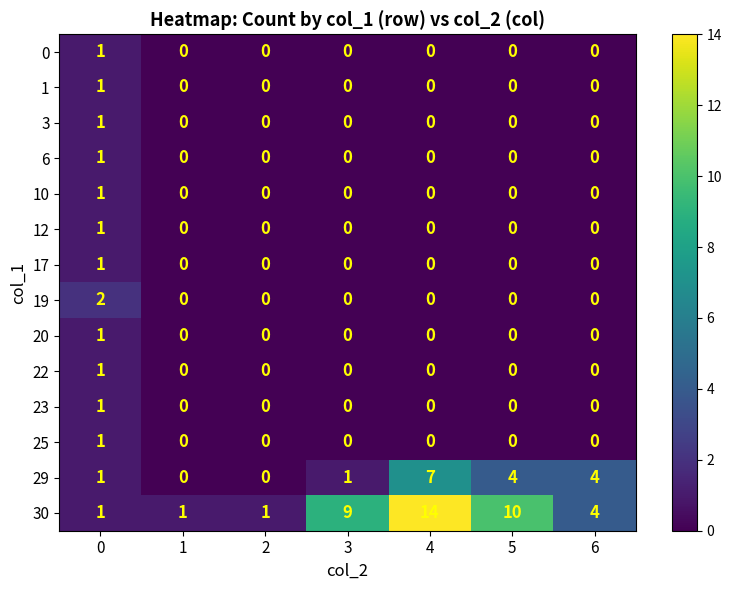

How many categories are shown in the chart?

7